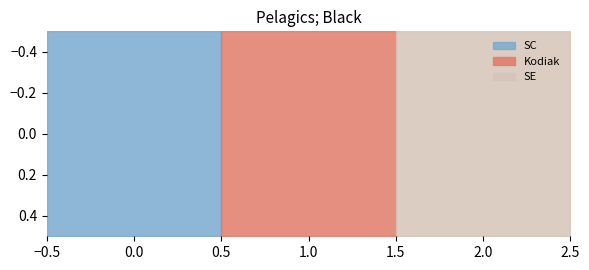

What is the spread (max minus min) of values at b1 Kodiak?

0.2